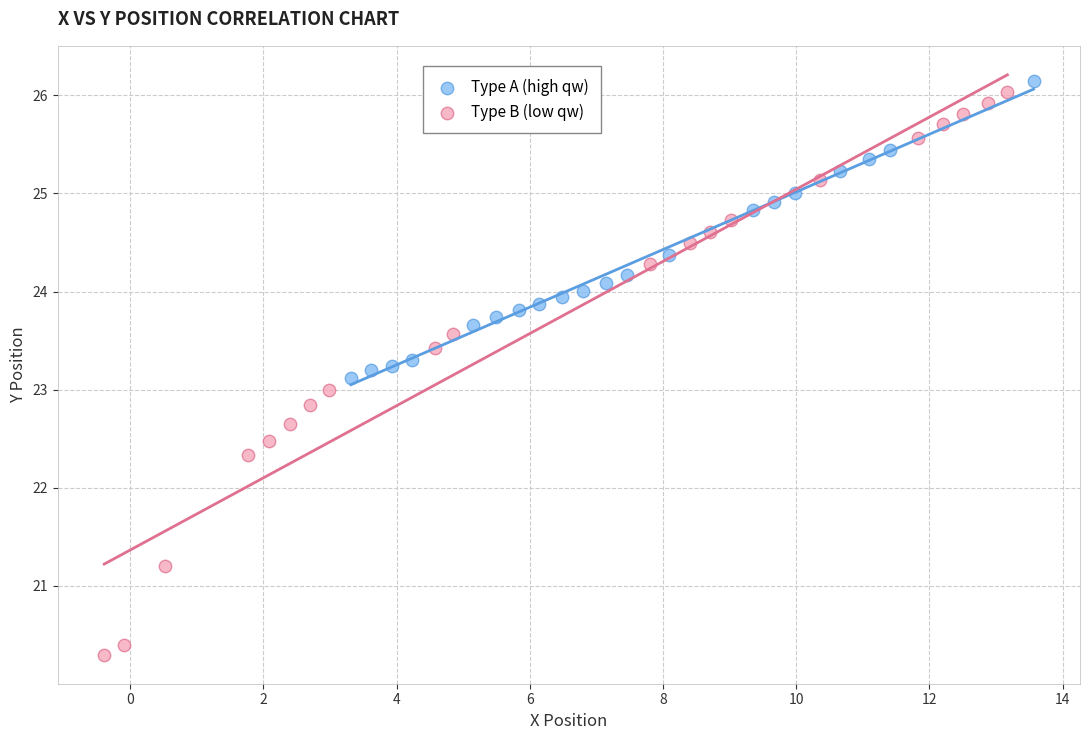

Which series contains the lowest Y value?

Type B (low qw)